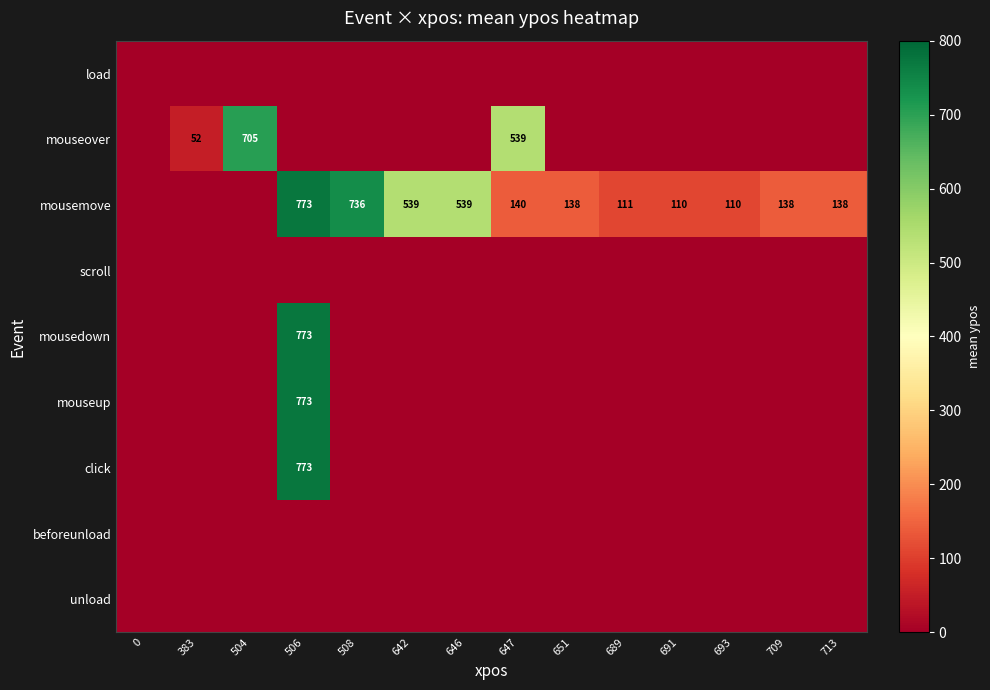

The value of mouseover at 647 is 203. True or false?

False